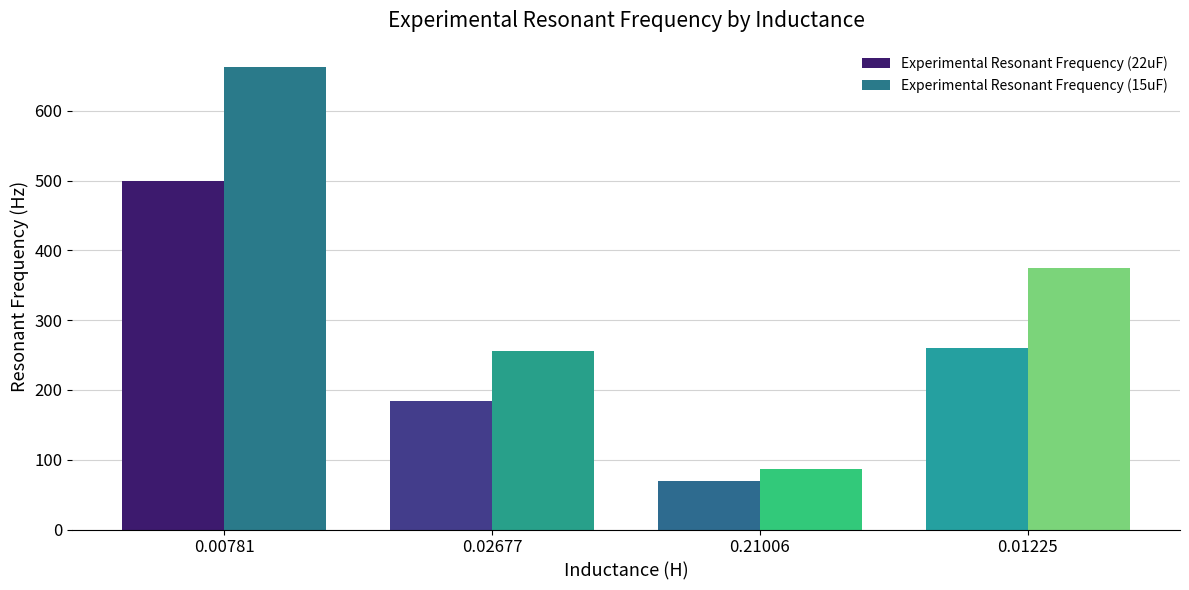

Rank the series by their maximum value, from lowest to highest.

Experimental Resonant Frequency (22uF), Experimental Resonant Frequency (15uF)